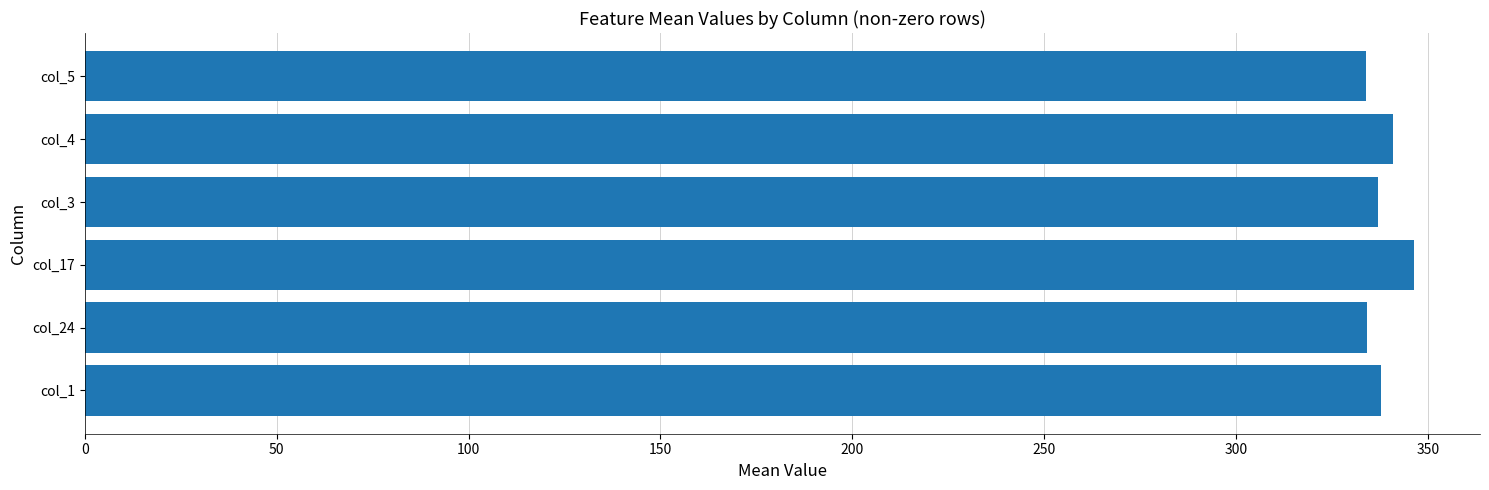

What is the difference between the maximum and second lowest values?

12.1